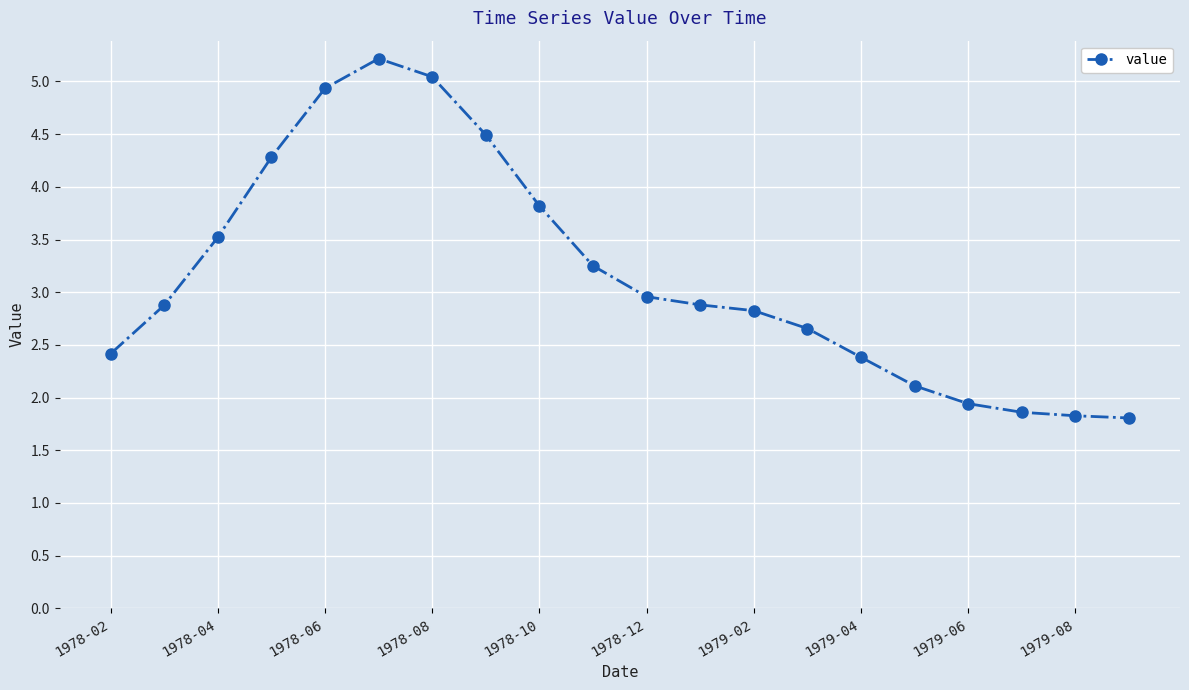

What is the maximum value shown in the chart?

5.2